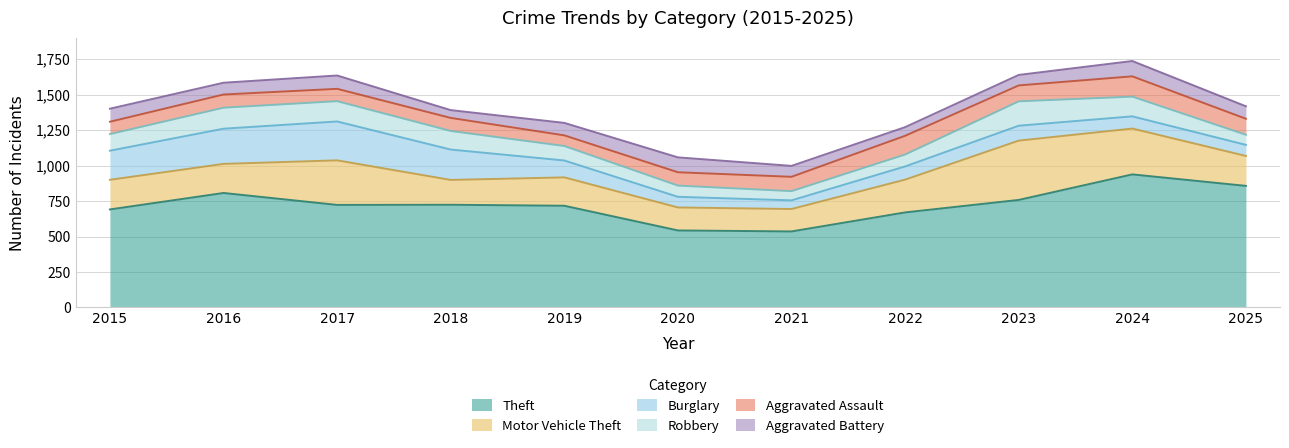

Which series has the largest range (max minus min)?

Theft